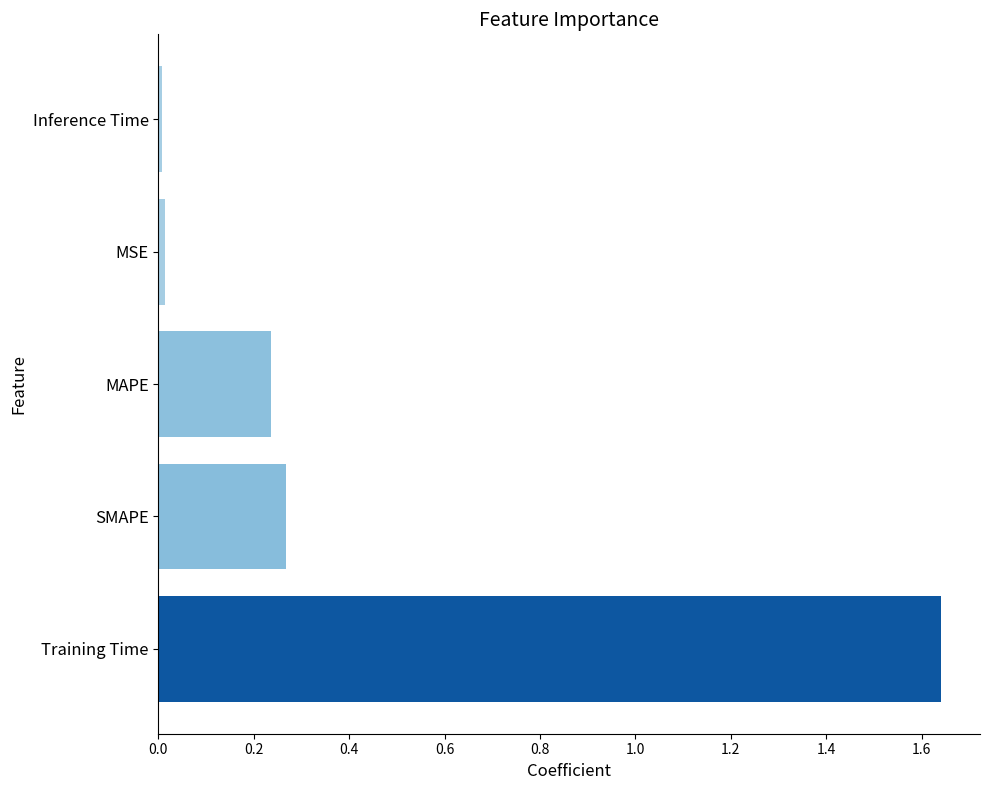

Which category has the highest value across all series?

Training Time